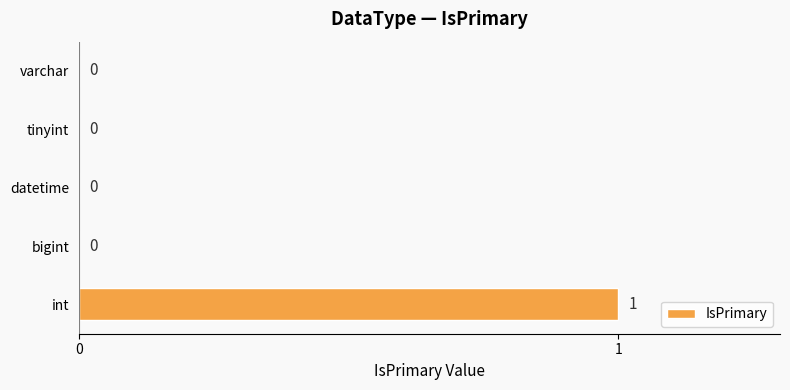

Between int and tinyint, which is larger?

int